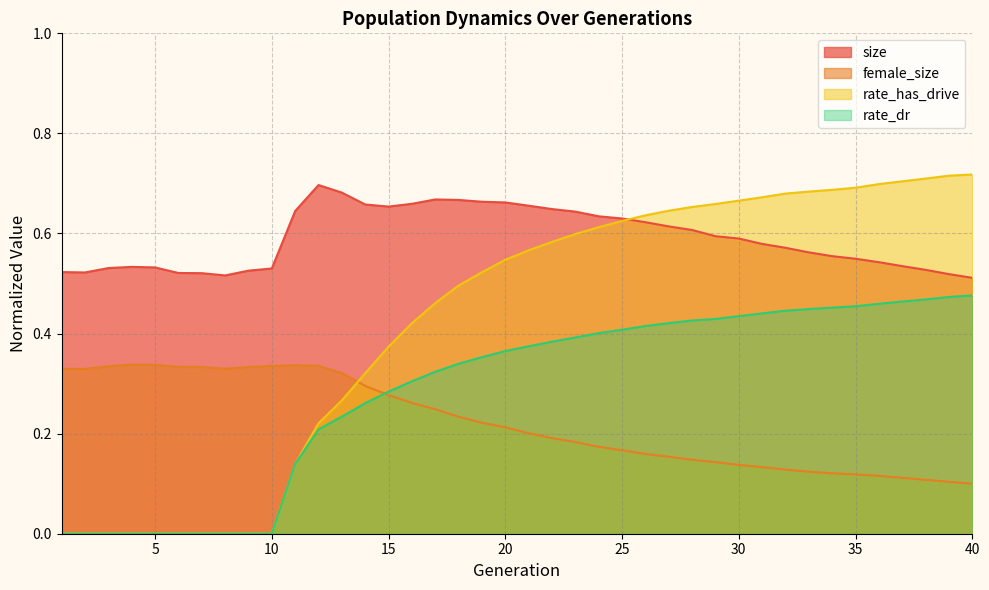

True or false: rate_dr has a value of 0.0 at 8.

True